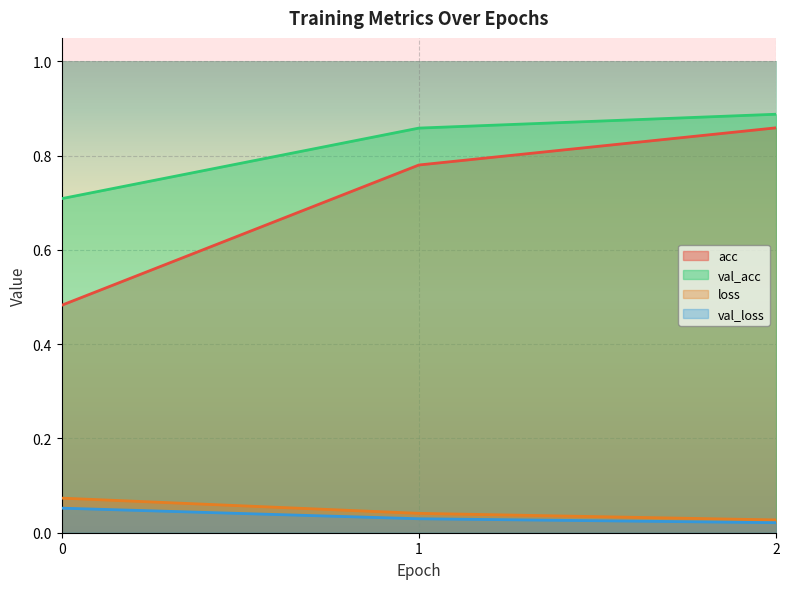

At which category is the sum across all series the highest?

2